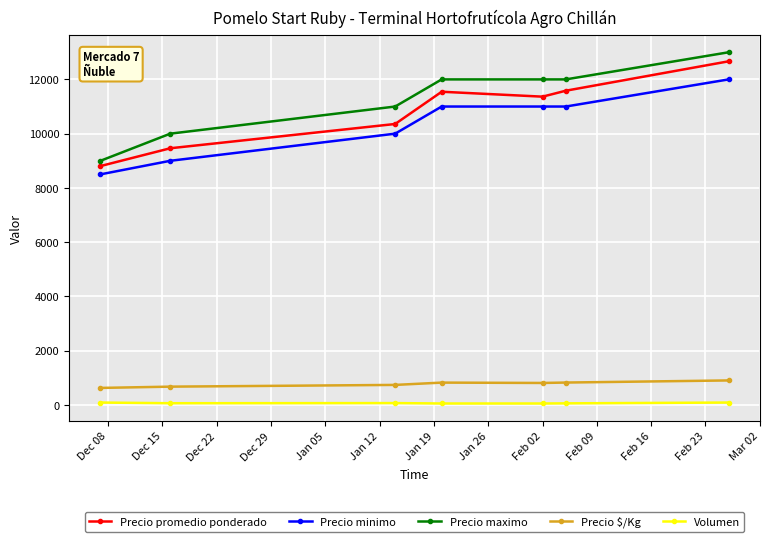

Which series has the largest total across all categories?

Precio maximo